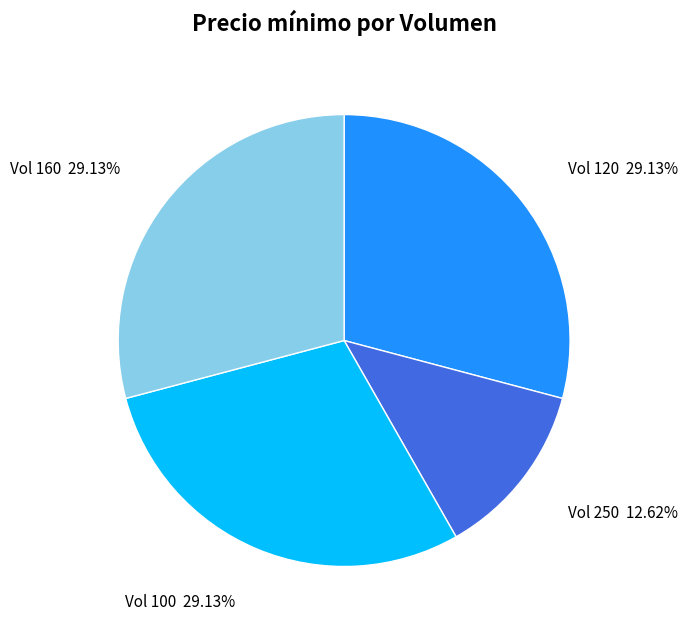

How many slices are in this pie chart?

4